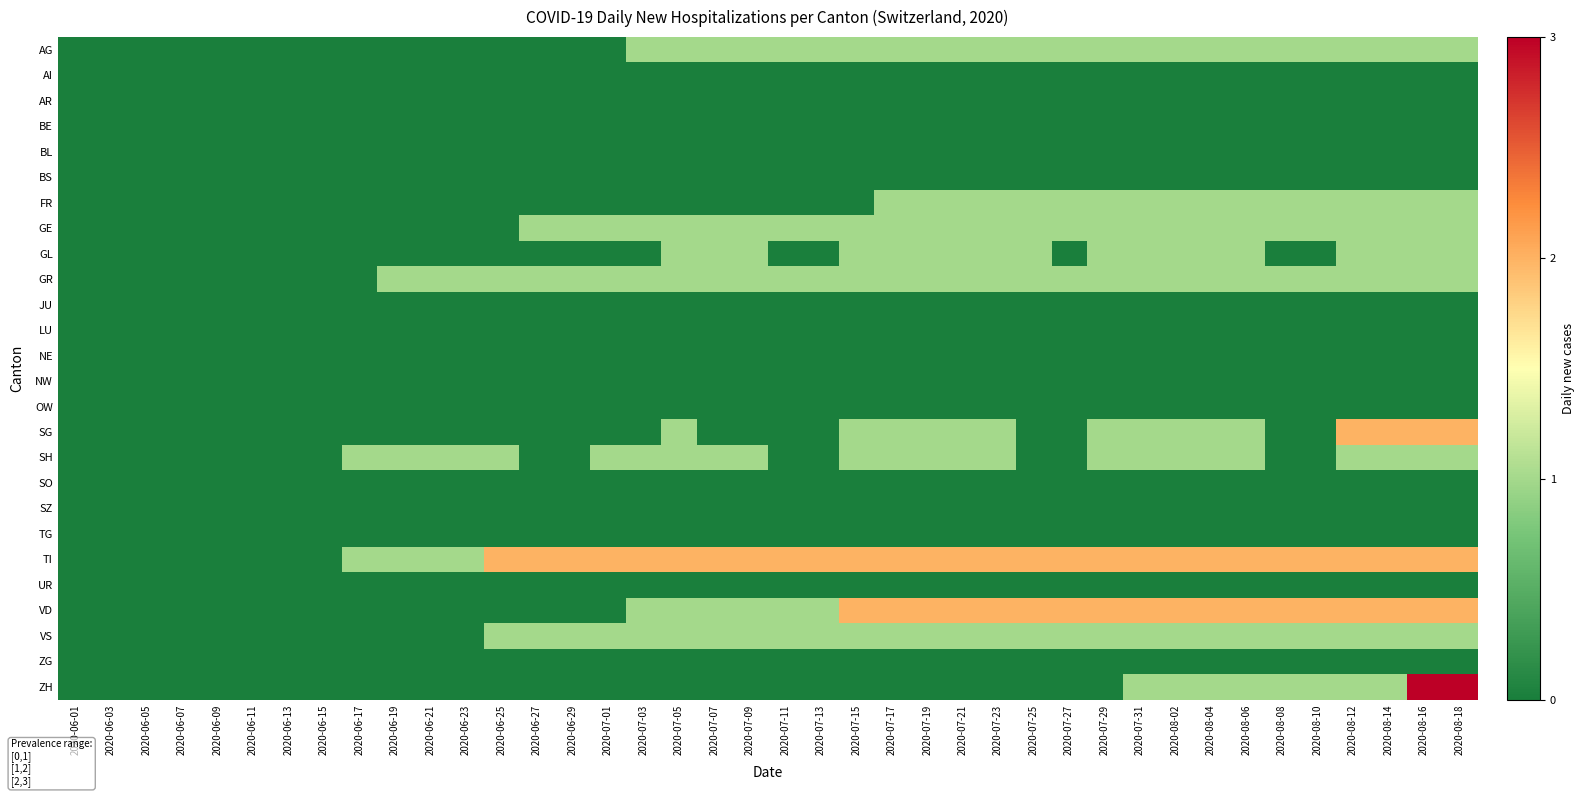

Reading left to right, what are all the values shown in this chart?

AG: 2020-06-01=0	2020-06-03=0	2020-06-05=0	2020-06-07=0	2020-06-09=0	2020-06-11=0	2020-06-13=0	2020-06-15=0	2020-06-17=0	2020-06-19=0	2020-06-21=0	2020-06-23=0	2020-06-25=0	2020-06-27=0	2020-06-29=0	2020-07-01=0	2020-07-03=1	2020-07-05=1	2020-07-07=1	2020-07-09=1	2020-07-11=1	2020-07-13=1	2020-07-15=1	2020-07-17=1	2020-07-19=1	2020-07-21=1	2020-07-23=1	2020-07-25=1	2020-07-27=1	2020-07-29=1	2020-07-31=1	2020-08-02=1	2020-08-04=1	2020-08-06=1	2020-08-08=1	2020-08-10=1	2020-08-12=1	2020-08-14=1	2020-08-16=1	2020-08-18=1
AI: 2020-06-01=0	2020-06-03=0	2020-06-05=0	2020-06-07=0	2020-06-09=0	2020-06-11=0	2020-06-13=0	2020-06-15=0	2020-06-17=0	2020-06-19=0	2020-06-21=0	2020-06-23=0	2020-06-25=0	2020-06-27=0	2020-06-29=0	2020-07-01=0	2020-07-03=0	2020-07-05=0	2020-07-07=0	2020-07-09=0	2020-07-11=0	2020-07-13=0	2020-07-15=0	2020-07-17=0	2020-07-19=0	2020-07-21=0	2020-07-23=0	2020-07-25=0	2020-07-27=0	2020-07-29=0	2020-07-31=0	2020-08-02=0	2020-08-04=0	2020-08-06=0	2020-08-08=0	2020-08-10=0	2020-08-12=0	2020-08-14=0	2020-08-16=0	2020-08-18=0
AR: 2020-06-01=0	2020-06-03=0	2020-06-05=0	2020-06-07=0	2020-06-09=0	2020-06-11=0	2020-06-13=0	2020-06-15=0	2020-06-17=0	2020-06-19=0	2020-06-21=0	2020-06-23=0	2020-06-25=0	2020-06-27=0	2020-06-29=0	2020-07-01=0	2020-07-03=0	2020-07-05=0	2020-07-07=0	2020-07-09=0	2020-07-11=0	2020-07-13=0	2020-07-15=0	2020-07-17=0	2020-07-19=0	2020-07-21=0	2020-07-23=0	2020-07-25=0	2020-07-27=0	2020-07-29=0	2020-07-31=0	2020-08-02=0	2020-08-04=0	2020-08-06=0	2020-08-08=0	2020-08-10=0	2020-08-12=0	2020-08-14=0	2020-08-16=0	2020-08-18=0
BE: 2020-06-01=0	2020-06-03=0	2020-06-05=0	2020-06-07=0	2020-06-09=0	2020-06-11=0	2020-06-13=0	2020-06-15=0	2020-06-17=0	2020-06-19=0	2020-06-21=0	2020-06-23=0	2020-06-25=0	2020-06-27=0	2020-06-29=0	2020-07-01=0	2020-07-03=0	2020-07-05=0	2020-07-07=0	2020-07-09=0	2020-07-11=0	2020-07-13=0	2020-07-15=0	2020-07-17=0	2020-07-19=0	2020-07-21=0	2020-07-23=0	2020-07-25=0	2020-07-27=0	2020-07-29=0	2020-07-31=0	2020-08-02=0	2020-08-04=0	2020-08-06=0	2020-08-08=0	2020-08-10=0	2020-08-12=0	2020-08-14=0	2020-08-16=0	2020-08-18=0
BL: 2020-06-01=0	2020-06-03=0	2020-06-05=0	2020-06-07=0	2020-06-09=0	2020-06-11=0	2020-06-13=0	2020-06-15=0	2020-06-17=0	2020-06-19=0	2020-06-21=0	2020-06-23=0	2020-06-25=0	2020-06-27=0	2020-06-29=0	2020-07-01=0	2020-07-03=0	2020-07-05=0	2020-07-07=0	2020-07-09=0	2020-07-11=0	2020-07-13=0	2020-07-15=0	2020-07-17=0	2020-07-19=0	2020-07-21=0	2020-07-23=0	2020-07-25=0	2020-07-27=0	2020-07-29=0	2020-07-31=0	2020-08-02=0	2020-08-04=0	2020-08-06=0	2020-08-08=0	2020-08-10=0	2020-08-12=0	2020-08-14=0	2020-08-16=0	2020-08-18=0
BS: 2020-06-01=0	2020-06-03=0	2020-06-05=0	2020-06-07=0	2020-06-09=0	2020-06-11=0	2020-06-13=0	2020-06-15=0	2020-06-17=0	2020-06-19=0	2020-06-21=0	2020-06-23=0	2020-06-25=0	2020-06-27=0	2020-06-29=0	2020-07-01=0	2020-07-03=0	2020-07-05=0	2020-07-07=0	2020-07-09=0	2020-07-11=0	2020-07-13=0	2020-07-15=0	2020-07-17=0	2020-07-19=0	2020-07-21=0	2020-07-23=0	2020-07-25=0	2020-07-27=0	2020-07-29=0	2020-07-31=0	2020-08-02=0	2020-08-04=0	2020-08-06=0	2020-08-08=0	2020-08-10=0	2020-08-12=0	2020-08-14=0	2020-08-16=0	2020-08-18=0
FR: 2020-06-01=0	2020-06-03=0	2020-06-05=0	2020-06-07=0	2020-06-09=0	2020-06-11=0	2020-06-13=0	2020-06-15=0	2020-06-17=0	2020-06-19=0	2020-06-21=0	2020-06-23=0	2020-06-25=0	2020-06-27=0	2020-06-29=0	2020-07-01=0	2020-07-03=0	2020-07-05=0	2020-07-07=0	2020-07-09=0	2020-07-11=0	2020-07-13=0	2020-07-15=0	2020-07-17=1	2020-07-19=1	2020-07-21=1	2020-07-23=1	2020-07-25=1	2020-07-27=1	2020-07-29=1	2020-07-31=1	2020-08-02=1	2020-08-04=1	2020-08-06=1	2020-08-08=1	2020-08-10=1	2020-08-12=1	2020-08-14=1	2020-08-16=1	2020-08-18=1
GE: 2020-06-01=0	2020-06-03=0	2020-06-05=0	2020-06-07=0	2020-06-09=0	2020-06-11=0	2020-06-13=0	2020-06-15=0	2020-06-17=0	2020-06-19=0	2020-06-21=0	2020-06-23=0	2020-06-25=0	2020-06-27=1	2020-06-29=1	2020-07-01=1	2020-07-03=1	2020-07-05=1	2020-07-07=1	2020-07-09=1	2020-07-11=1	2020-07-13=1	2020-07-15=1	2020-07-17=1	2020-07-19=1	2020-07-21=1	2020-07-23=1	2020-07-25=1	2020-07-27=1	2020-07-29=1	2020-07-31=1	2020-08-02=1	2020-08-04=1	2020-08-06=1	2020-08-08=1	2020-08-10=1	2020-08-12=1	2020-08-14=1	2020-08-16=1	2020-08-18=1
GL: 2020-06-01=0	2020-06-03=0	2020-06-05=0	2020-06-07=0	2020-06-09=0	2020-06-11=0	2020-06-13=0	2020-06-15=0	2020-06-17=0	2020-06-19=0	2020-06-21=0	2020-06-23=0	2020-06-25=0	2020-06-27=0	2020-06-29=0	2020-07-01=0	2020-07-03=0	2020-07-05=1	2020-07-07=1	2020-07-09=1	2020-07-11=0	2020-07-13=0	2020-07-15=1	2020-07-17=1	2020-07-19=1	2020-07-21=1	2020-07-23=1	2020-07-25=1	2020-07-27=0	2020-07-29=1	2020-07-31=1	2020-08-02=1	2020-08-04=1	2020-08-06=1	2020-08-08=0	2020-08-10=0	2020-08-12=1	2020-08-14=1	2020-08-16=1	2020-08-18=1
GR: 2020-06-01=0	2020-06-03=0	2020-06-05=0	2020-06-07=0	2020-06-09=0	2020-06-11=0	2020-06-13=0	2020-06-15=0	2020-06-17=0	2020-06-19=1	2020-06-21=1	2020-06-23=1	2020-06-25=1	2020-06-27=1	2020-06-29=1	2020-07-01=1	2020-07-03=1	2020-07-05=1	2020-07-07=1	2020-07-09=1	2020-07-11=1	2020-07-13=1	2020-07-15=1	2020-07-17=1	2020-07-19=1	2020-07-21=1	2020-07-23=1	2020-07-25=1	2020-07-27=1	2020-07-29=1	2020-07-31=1	2020-08-02=1	2020-08-04=1	2020-08-06=1	2020-08-08=1	2020-08-10=1	2020-08-12=1	2020-08-14=1	2020-08-16=1	2020-08-18=1
JU: 2020-06-01=0	2020-06-03=0	2020-06-05=0	2020-06-07=0	2020-06-09=0	2020-06-11=0	2020-06-13=0	2020-06-15=0	2020-06-17=0	2020-06-19=0	2020-06-21=0	2020-06-23=0	2020-06-25=0	2020-06-27=0	2020-06-29=0	2020-07-01=0	2020-07-03=0	2020-07-05=0	2020-07-07=0	2020-07-09=0	2020-07-11=0	2020-07-13=0	2020-07-15=0	2020-07-17=0	2020-07-19=0	2020-07-21=0	2020-07-23=0	2020-07-25=0	2020-07-27=0	2020-07-29=0	2020-07-31=0	2020-08-02=0	2020-08-04=0	2020-08-06=0	2020-08-08=0	2020-08-10=0	2020-08-12=0	2020-08-14=0	2020-08-16=0	2020-08-18=0
LU: 2020-06-01=0	2020-06-03=0	2020-06-05=0	2020-06-07=0	2020-06-09=0	2020-06-11=0	2020-06-13=0	2020-06-15=0	2020-06-17=0	2020-06-19=0	2020-06-21=0	2020-06-23=0	2020-06-25=0	2020-06-27=0	2020-06-29=0	2020-07-01=0	2020-07-03=0	2020-07-05=0	2020-07-07=0	2020-07-09=0	2020-07-11=0	2020-07-13=0	2020-07-15=0	2020-07-17=0	2020-07-19=0	2020-07-21=0	2020-07-23=0	2020-07-25=0	2020-07-27=0	2020-07-29=0	2020-07-31=0	2020-08-02=0	2020-08-04=0	2020-08-06=0	2020-08-08=0	2020-08-10=0	2020-08-12=0	2020-08-14=0	2020-08-16=0	2020-08-18=0
NE: 2020-06-01=0	2020-06-03=0	2020-06-05=0	2020-06-07=0	2020-06-09=0	2020-06-11=0	2020-06-13=0	2020-06-15=0	2020-06-17=0	2020-06-19=0	2020-06-21=0	2020-06-23=0	2020-06-25=0	2020-06-27=0	2020-06-29=0	2020-07-01=0	2020-07-03=0	2020-07-05=0	2020-07-07=0	2020-07-09=0	2020-07-11=0	2020-07-13=0	2020-07-15=0	2020-07-17=0	2020-07-19=0	2020-07-21=0	2020-07-23=0	2020-07-25=0	2020-07-27=0	2020-07-29=0	2020-07-31=0	2020-08-02=0	2020-08-04=0	2020-08-06=0	2020-08-08=0	2020-08-10=0	2020-08-12=0	2020-08-14=0	2020-08-16=0	2020-08-18=0
NW: 2020-06-01=0	2020-06-03=0	2020-06-05=0	2020-06-07=0	2020-06-09=0	2020-06-11=0	2020-06-13=0	2020-06-15=0	2020-06-17=0	2020-06-19=0	2020-06-21=0	2020-06-23=0	2020-06-25=0	2020-06-27=0	2020-06-29=0	2020-07-01=0	2020-07-03=0	2020-07-05=0	2020-07-07=0	2020-07-09=0	2020-07-11=0	2020-07-13=0	2020-07-15=0	2020-07-17=0	2020-07-19=0	2020-07-21=0	2020-07-23=0	2020-07-25=0	2020-07-27=0	2020-07-29=0	2020-07-31=0	2020-08-02=0	2020-08-04=0	2020-08-06=0	2020-08-08=0	2020-08-10=0	2020-08-12=0	2020-08-14=0	2020-08-16=0	2020-08-18=0
OW: 2020-06-01=0	2020-06-03=0	2020-06-05=0	2020-06-07=0	2020-06-09=0	2020-06-11=0	2020-06-13=0	2020-06-15=0	2020-06-17=0	2020-06-19=0	2020-06-21=0	2020-06-23=0	2020-06-25=0	2020-06-27=0	2020-06-29=0	2020-07-01=0	2020-07-03=0	2020-07-05=0	2020-07-07=0	2020-07-09=0	2020-07-11=0	2020-07-13=0	2020-07-15=0	2020-07-17=0	2020-07-19=0	2020-07-21=0	2020-07-23=0	2020-07-25=0	2020-07-27=0	2020-07-29=0	2020-07-31=0	2020-08-02=0	2020-08-04=0	2020-08-06=0	2020-08-08=0	2020-08-10=0	2020-08-12=0	2020-08-14=0	2020-08-16=0	2020-08-18=0
SG: 2020-06-01=0	2020-06-03=0	2020-06-05=0	2020-06-07=0	2020-06-09=0	2020-06-11=0	2020-06-13=0	2020-06-15=0	2020-06-17=0	2020-06-19=0	2020-06-21=0	2020-06-23=0	2020-06-25=0	2020-06-27=0	2020-06-29=0	2020-07-01=0	2020-07-03=0	2020-07-05=1	2020-07-07=0	2020-07-09=0	2020-07-11=0	2020-07-13=0	2020-07-15=1	2020-07-17=1	2020-07-19=1	2020-07-21=1	2020-07-23=1	2020-07-25=0	2020-07-27=0	2020-07-29=1	2020-07-31=1	2020-08-02=1	2020-08-04=1	2020-08-06=1	2020-08-08=0	2020-08-10=0	2020-08-12=2	2020-08-14=2	2020-08-16=2	2020-08-18=2
SH: 2020-06-01=0	2020-06-03=0	2020-06-05=0	2020-06-07=0	2020-06-09=0	2020-06-11=0	2020-06-13=0	2020-06-15=0	2020-06-17=1	2020-06-19=1	2020-06-21=1	2020-06-23=1	2020-06-25=1	2020-06-27=0	2020-06-29=0	2020-07-01=1	2020-07-03=1	2020-07-05=1	2020-07-07=1	2020-07-09=1	2020-07-11=0	2020-07-13=0	2020-07-15=1	2020-07-17=1	2020-07-19=1	2020-07-21=1	2020-07-23=1	2020-07-25=0	2020-07-27=0	2020-07-29=1	2020-07-31=1	2020-08-02=1	2020-08-04=1	2020-08-06=1	2020-08-08=0	2020-08-10=0	2020-08-12=1	2020-08-14=1	2020-08-16=1	2020-08-18=1
SO: 2020-06-01=0	2020-06-03=0	2020-06-05=0	2020-06-07=0	2020-06-09=0	2020-06-11=0	2020-06-13=0	2020-06-15=0	2020-06-17=0	2020-06-19=0	2020-06-21=0	2020-06-23=0	2020-06-25=0	2020-06-27=0	2020-06-29=0	2020-07-01=0	2020-07-03=0	2020-07-05=0	2020-07-07=0	2020-07-09=0	2020-07-11=0	2020-07-13=0	2020-07-15=0	2020-07-17=0	2020-07-19=0	2020-07-21=0	2020-07-23=0	2020-07-25=0	2020-07-27=0	2020-07-29=0	2020-07-31=0	2020-08-02=0	2020-08-04=0	2020-08-06=0	2020-08-08=0	2020-08-10=0	2020-08-12=0	2020-08-14=0	2020-08-16=0	2020-08-18=0
SZ: 2020-06-01=0	2020-06-03=0	2020-06-05=0	2020-06-07=0	2020-06-09=0	2020-06-11=0	2020-06-13=0	2020-06-15=0	2020-06-17=0	2020-06-19=0	2020-06-21=0	2020-06-23=0	2020-06-25=0	2020-06-27=0	2020-06-29=0	2020-07-01=0	2020-07-03=0	2020-07-05=0	2020-07-07=0	2020-07-09=0	2020-07-11=0	2020-07-13=0	2020-07-15=0	2020-07-17=0	2020-07-19=0	2020-07-21=0	2020-07-23=0	2020-07-25=0	2020-07-27=0	2020-07-29=0	2020-07-31=0	2020-08-02=0	2020-08-04=0	2020-08-06=0	2020-08-08=0	2020-08-10=0	2020-08-12=0	2020-08-14=0	2020-08-16=0	2020-08-18=0
TG: 2020-06-01=0	2020-06-03=0	2020-06-05=0	2020-06-07=0	2020-06-09=0	2020-06-11=0	2020-06-13=0	2020-06-15=0	2020-06-17=0	2020-06-19=0	2020-06-21=0	2020-06-23=0	2020-06-25=0	2020-06-27=0	2020-06-29=0	2020-07-01=0	2020-07-03=0	2020-07-05=0	2020-07-07=0	2020-07-09=0	2020-07-11=0	2020-07-13=0	2020-07-15=0	2020-07-17=0	2020-07-19=0	2020-07-21=0	2020-07-23=0	2020-07-25=0	2020-07-27=0	2020-07-29=0	2020-07-31=0	2020-08-02=0	2020-08-04=0	2020-08-06=0	2020-08-08=0	2020-08-10=0	2020-08-12=0	2020-08-14=0	2020-08-16=0	2020-08-18=0
TI: 2020-06-01=0	2020-06-03=0	2020-06-05=0	2020-06-07=0	2020-06-09=0	2020-06-11=0	2020-06-13=0	2020-06-15=0	2020-06-17=1	2020-06-19=1	2020-06-21=1	2020-06-23=1	2020-06-25=2	2020-06-27=2	2020-06-29=2	2020-07-01=2	2020-07-03=2	2020-07-05=2	2020-07-07=2	2020-07-09=2	2020-07-11=2	2020-07-13=2	2020-07-15=2	2020-07-17=2	2020-07-19=2	2020-07-21=2	2020-07-23=2	2020-07-25=2	2020-07-27=2	2020-07-29=2	2020-07-31=2	2020-08-02=2	2020-08-04=2	2020-08-06=2	2020-08-08=2	2020-08-10=2	2020-08-12=2	2020-08-14=2	2020-08-16=2	2020-08-18=2
UR: 2020-06-01=0	2020-06-03=0	2020-06-05=0	2020-06-07=0	2020-06-09=0	2020-06-11=0	2020-06-13=0	2020-06-15=0	2020-06-17=0	2020-06-19=0	2020-06-21=0	2020-06-23=0	2020-06-25=0	2020-06-27=0	2020-06-29=0	2020-07-01=0	2020-07-03=0	2020-07-05=0	2020-07-07=0	2020-07-09=0	2020-07-11=0	2020-07-13=0	2020-07-15=0	2020-07-17=0	2020-07-19=0	2020-07-21=0	2020-07-23=0	2020-07-25=0	2020-07-27=0	2020-07-29=0	2020-07-31=0	2020-08-02=0	2020-08-04=0	2020-08-06=0	2020-08-08=0	2020-08-10=0	2020-08-12=0	2020-08-14=0	2020-08-16=0	2020-08-18=0
VD: 2020-06-01=0	2020-06-03=0	2020-06-05=0	2020-06-07=0	2020-06-09=0	2020-06-11=0	2020-06-13=0	2020-06-15=0	2020-06-17=0	2020-06-19=0	2020-06-21=0	2020-06-23=0	2020-06-25=0	2020-06-27=0	2020-06-29=0	2020-07-01=0	2020-07-03=1	2020-07-05=1	2020-07-07=1	2020-07-09=1	2020-07-11=1	2020-07-13=1	2020-07-15=2	2020-07-17=2	2020-07-19=2	2020-07-21=2	2020-07-23=2	2020-07-25=2	2020-07-27=2	2020-07-29=2	2020-07-31=2	2020-08-02=2	2020-08-04=2	2020-08-06=2	2020-08-08=2	2020-08-10=2	2020-08-12=2	2020-08-14=2	2020-08-16=2	2020-08-18=2
VS: 2020-06-01=0	2020-06-03=0	2020-06-05=0	2020-06-07=0	2020-06-09=0	2020-06-11=0	2020-06-13=0	2020-06-15=0	2020-06-17=0	2020-06-19=0	2020-06-21=0	2020-06-23=0	2020-06-25=1	2020-06-27=1	2020-06-29=1	2020-07-01=1	2020-07-03=1	2020-07-05=1	2020-07-07=1	2020-07-09=1	2020-07-11=1	2020-07-13=1	2020-07-15=1	2020-07-17=1	2020-07-19=1	2020-07-21=1	2020-07-23=1	2020-07-25=1	2020-07-27=1	2020-07-29=1	2020-07-31=1	2020-08-02=1	2020-08-04=1	2020-08-06=1	2020-08-08=1	2020-08-10=1	2020-08-12=1	2020-08-14=1	2020-08-16=1	2020-08-18=1
ZG: 2020-06-01=0	2020-06-03=0	2020-06-05=0	2020-06-07=0	2020-06-09=0	2020-06-11=0	2020-06-13=0	2020-06-15=0	2020-06-17=0	2020-06-19=0	2020-06-21=0	2020-06-23=0	2020-06-25=0	2020-06-27=0	2020-06-29=0	2020-07-01=0	2020-07-03=0	2020-07-05=0	2020-07-07=0	2020-07-09=0	2020-07-11=0	2020-07-13=0	2020-07-15=0	2020-07-17=0	2020-07-19=0	2020-07-21=0	2020-07-23=0	2020-07-25=0	2020-07-27=0	2020-07-29=0	2020-07-31=0	2020-08-02=0	2020-08-04=0	2020-08-06=0	2020-08-08=0	2020-08-10=0	2020-08-12=0	2020-08-14=0	2020-08-16=0	2020-08-18=0
ZH: 2020-06-01=0	2020-06-03=0	2020-06-05=0	2020-06-07=0	2020-06-09=0	2020-06-11=0	2020-06-13=0	2020-06-15=0	2020-06-17=0	2020-06-19=0	2020-06-21=0	2020-06-23=0	2020-06-25=0	2020-06-27=0	2020-06-29=0	2020-07-01=0	2020-07-03=0	2020-07-05=0	2020-07-07=0	2020-07-09=0	2020-07-11=0	2020-07-13=0	2020-07-15=0	2020-07-17=0	2020-07-19=0	2020-07-21=0	2020-07-23=0	2020-07-25=0	2020-07-27=0	2020-07-29=0	2020-07-31=1	2020-08-02=1	2020-08-04=1	2020-08-06=1	2020-08-08=1	2020-08-10=1	2020-08-12=1	2020-08-14=1	2020-08-16=3	2020-08-18=3